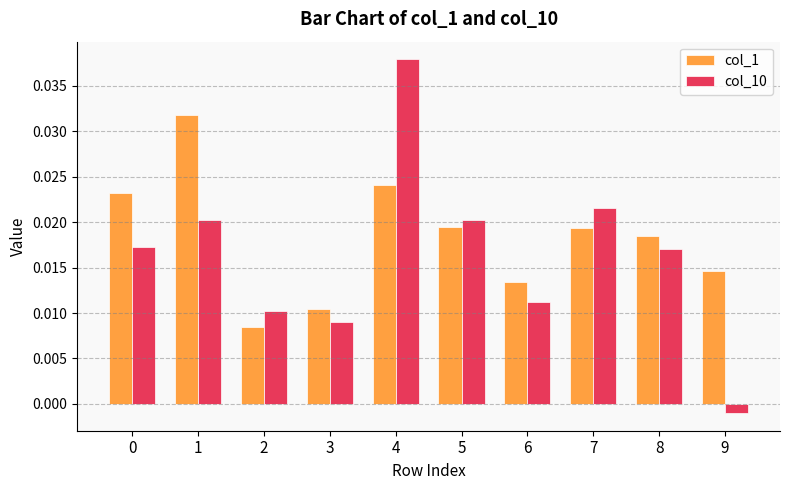

Does the chart contain stacked bars?

No